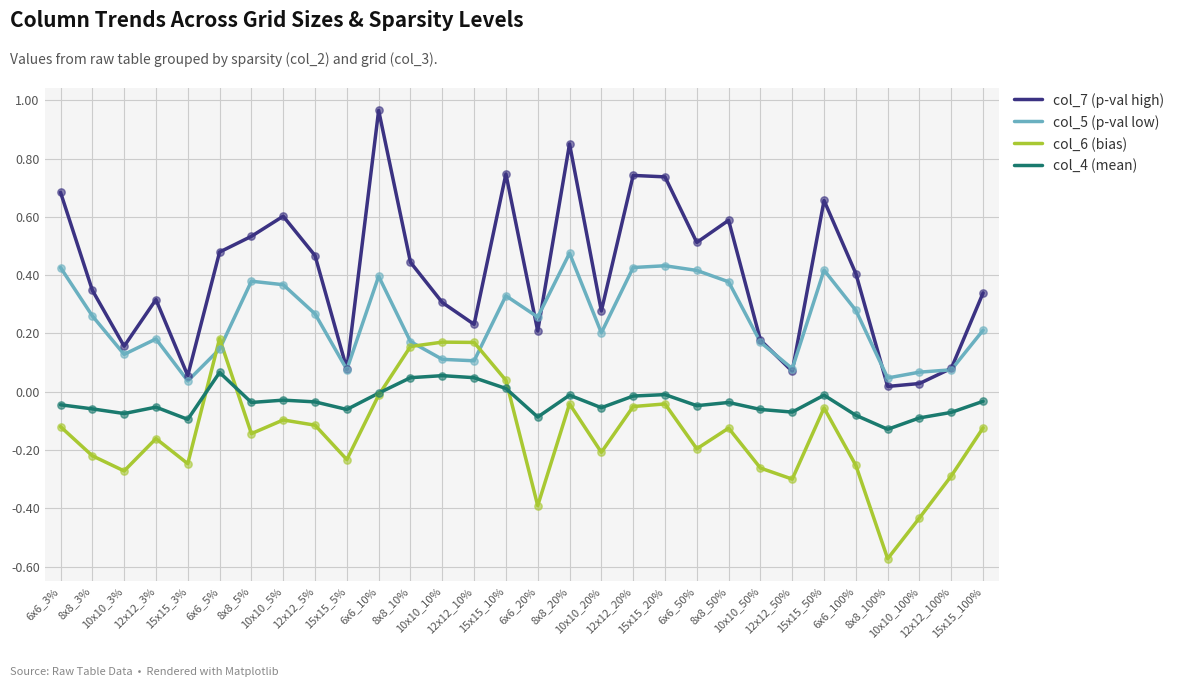

Which series has the widest spread of values?

col_7 (p-val high)